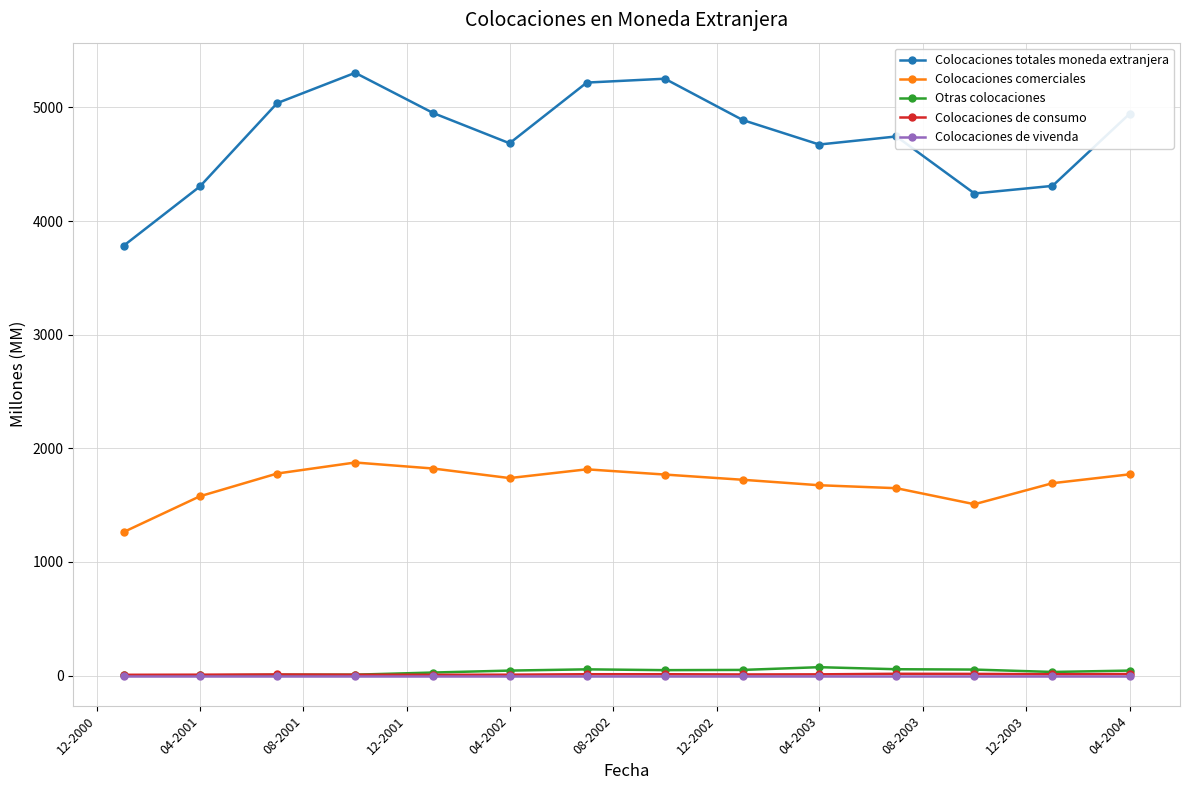

Which series has the largest range (max minus min)?

Colocaciones totales moneda extranjera